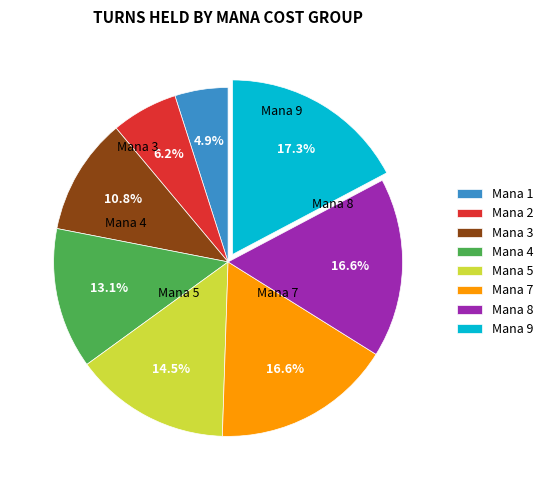

What percentage is NOT represented by Mana 4?

86.9%